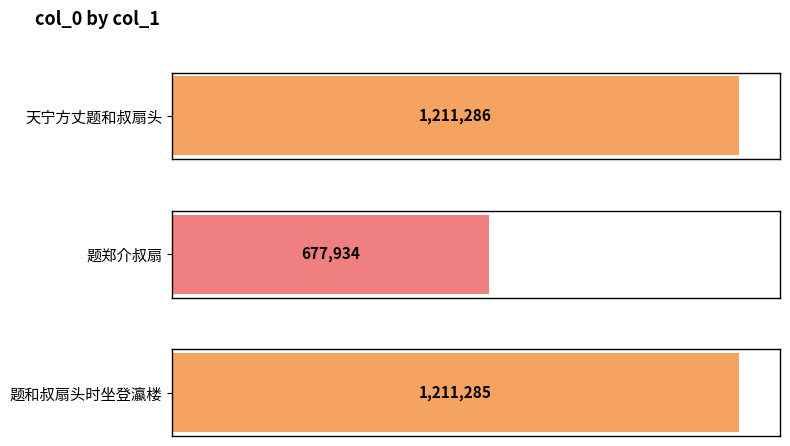

Is it true that the value at 题郑介叔扇 is 677934?

True